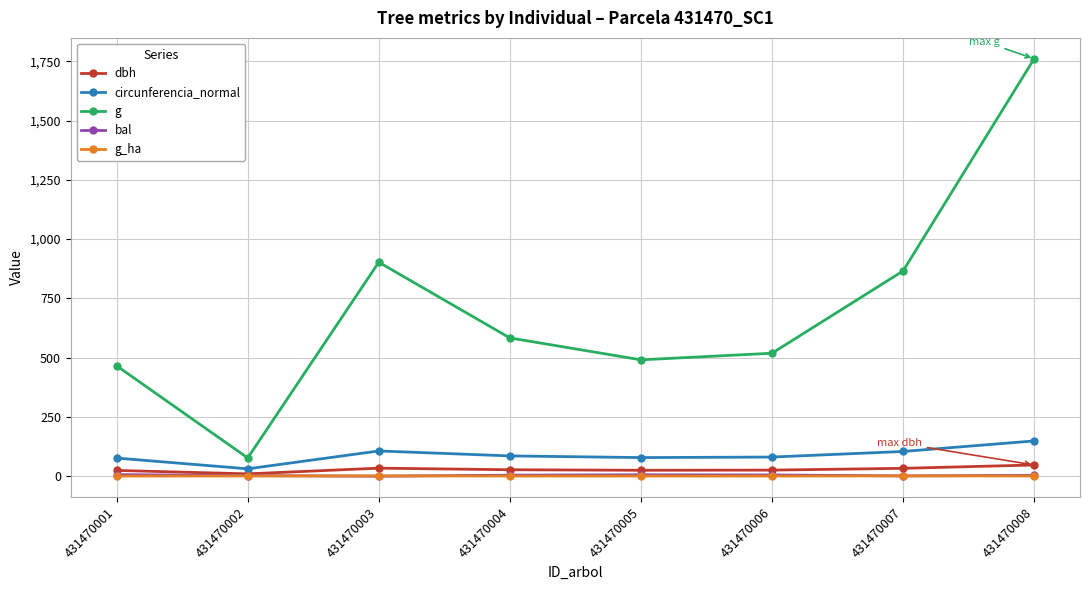

True or false: g and bal intersect in this chart.

False